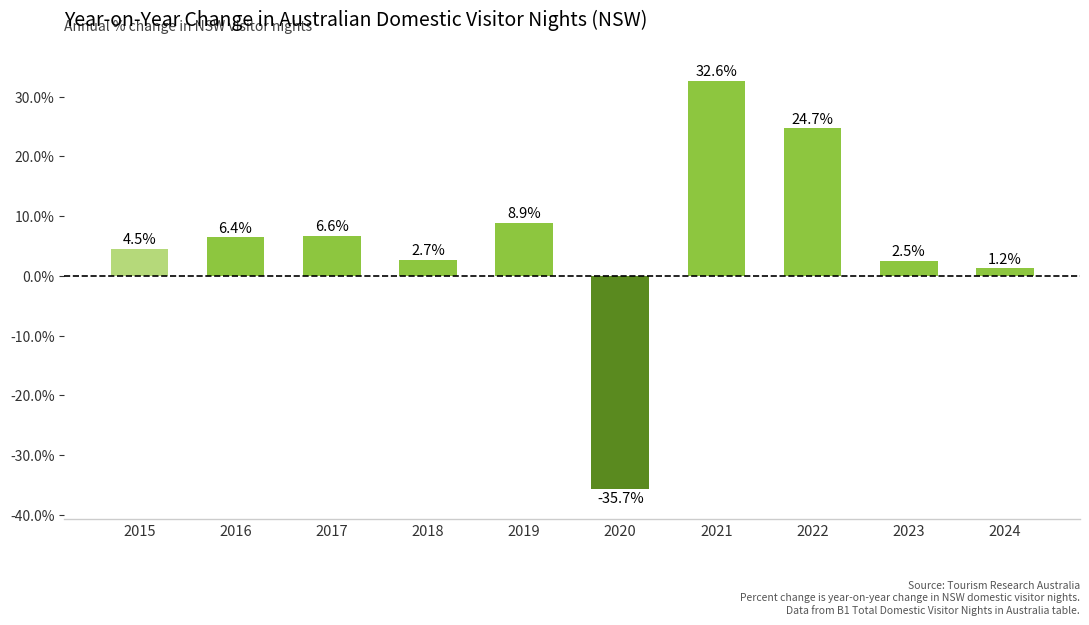

Rank the categories by value from highest to lowest.

2021, 2022, 2019, 2017, 2016, 2015, 2018, 2023, 2024, 2020